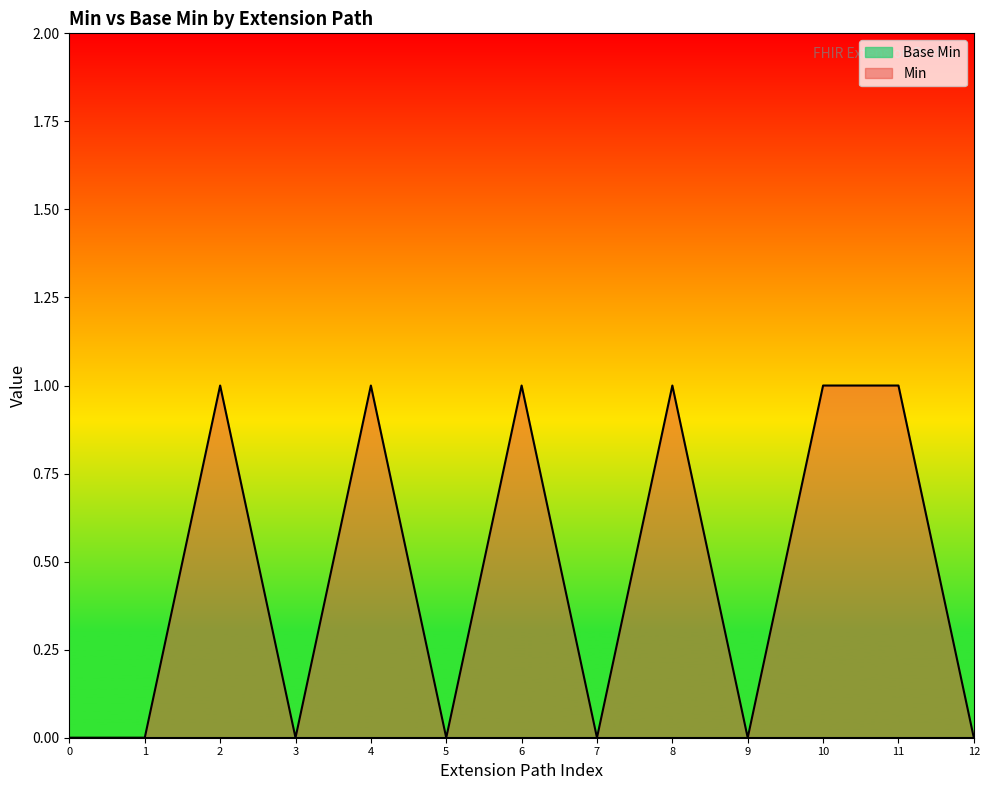

Which series changed the most between 2 and 9?

Min